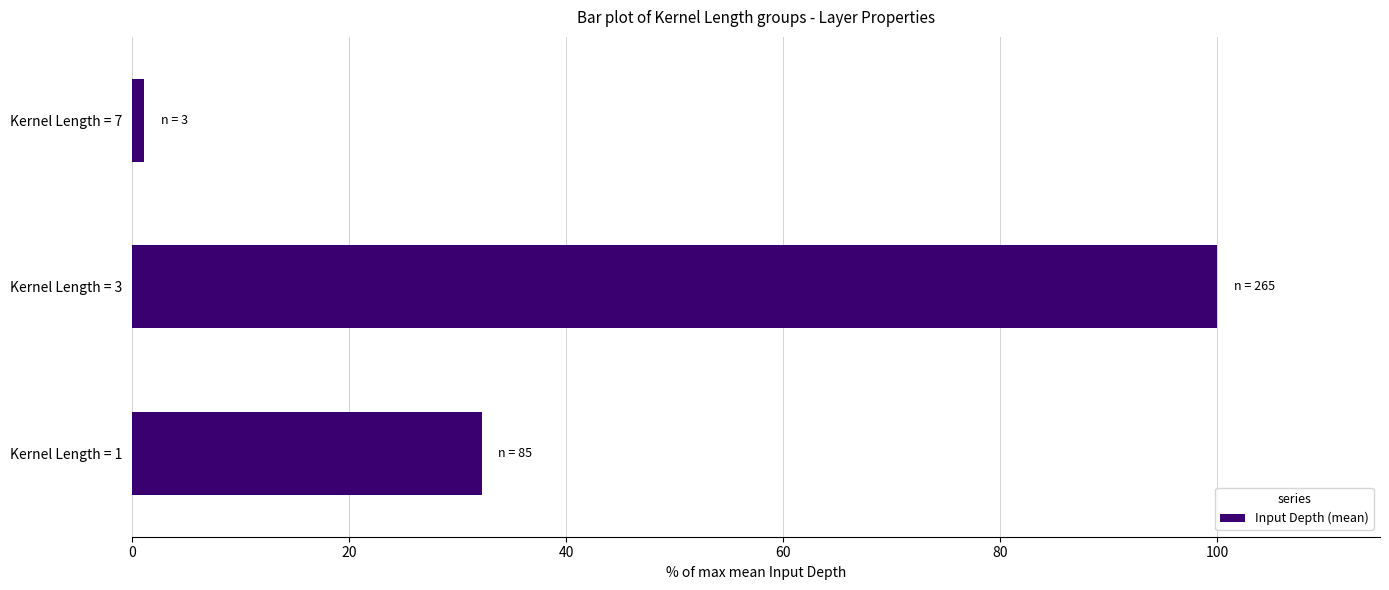

The chart shows a value of 100.0 at Kernel Length = 3. True or false?

True